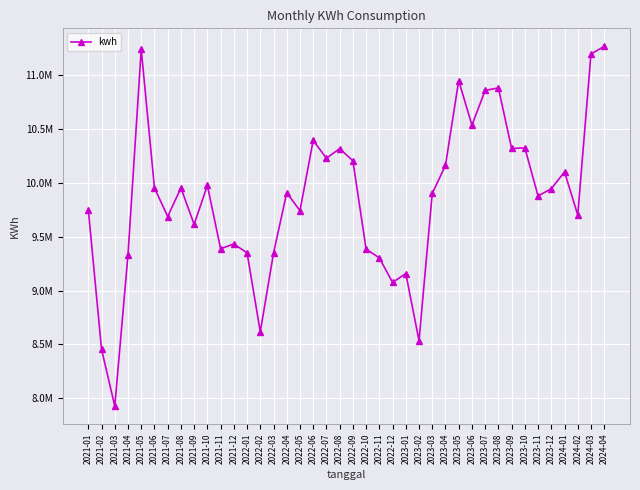

At which label does the data first exceed 9908930?

2021-05